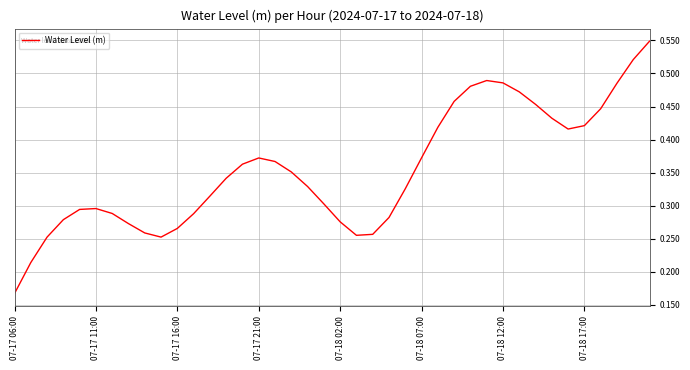

Does the chart have visible grid lines?

Yes